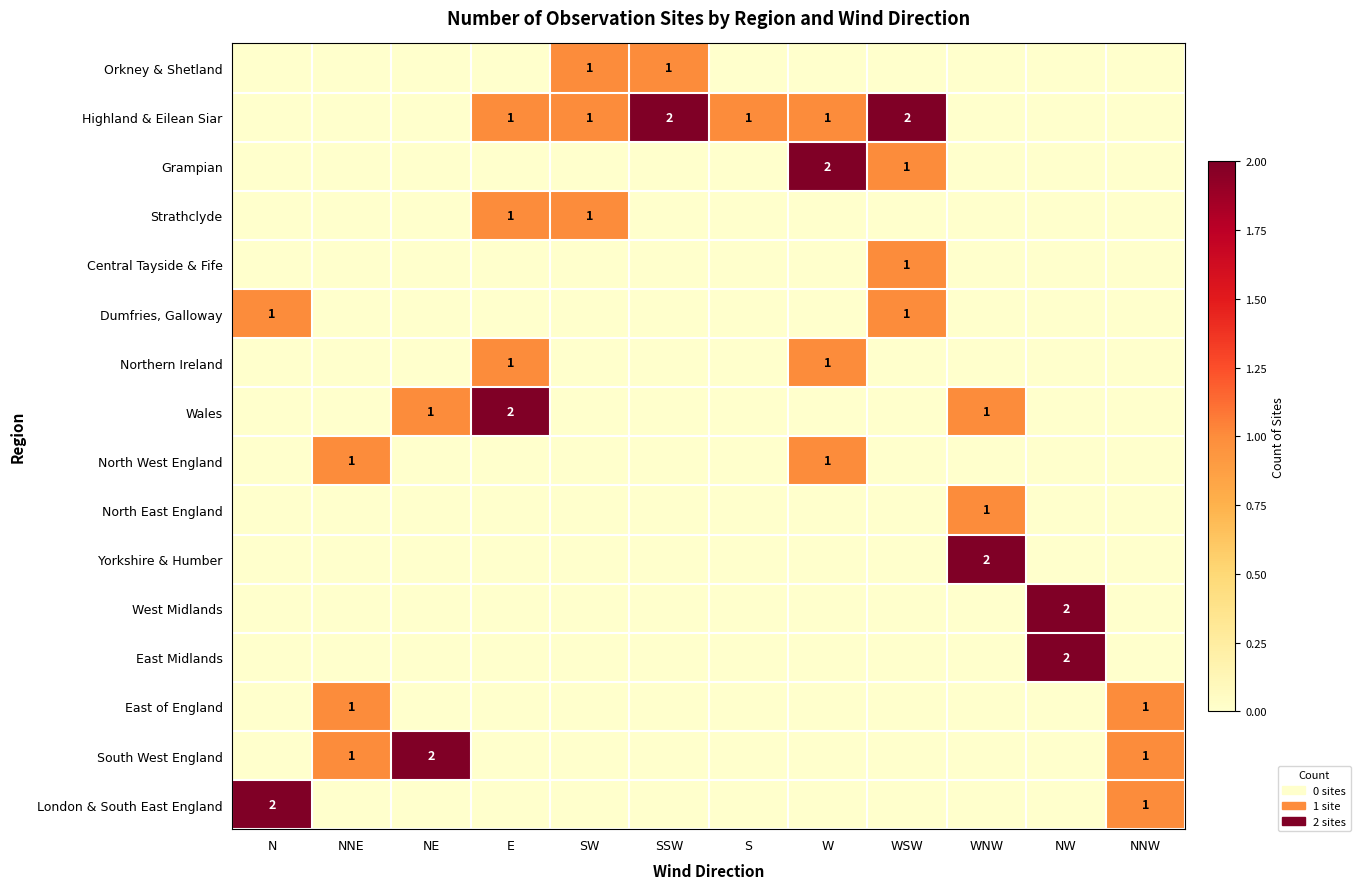

The value of Wales at WNW is 1. True or false?

True